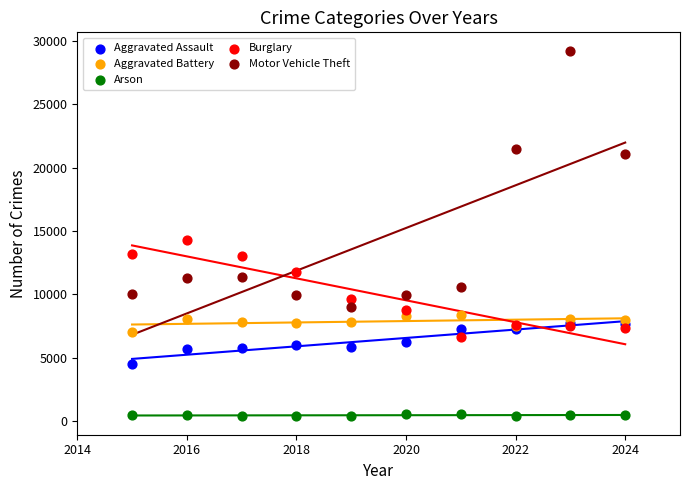

Which series has the widest spread of Y values?

Motor Vehicle Theft